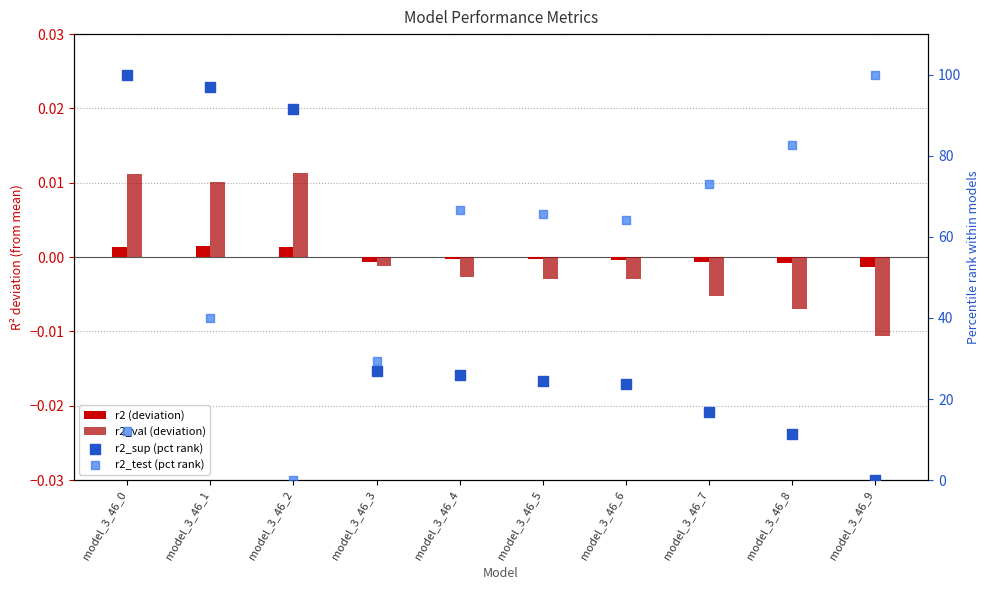

Is the value of r2 (deviation) at model_3_46_1 greater than the value of r2_test (pct rank) at model_3_46_2?

Yes